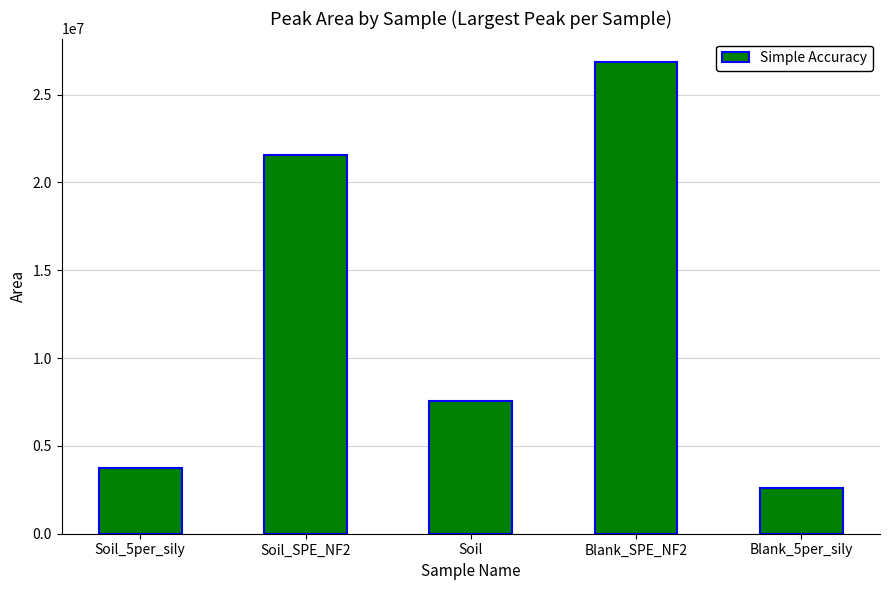

Which label corresponds to the largest value in the chart?

Blank_SPE_NF2